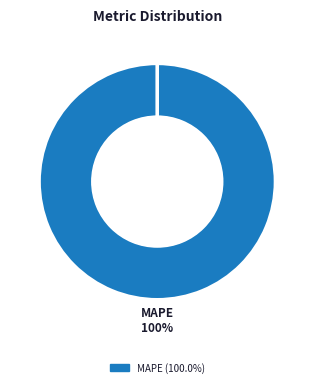

To the nearest percent, what is the average slice percentage?

25%